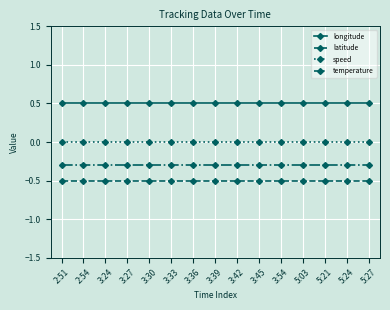

Does the chart display data point markers on the line(s)?

Yes